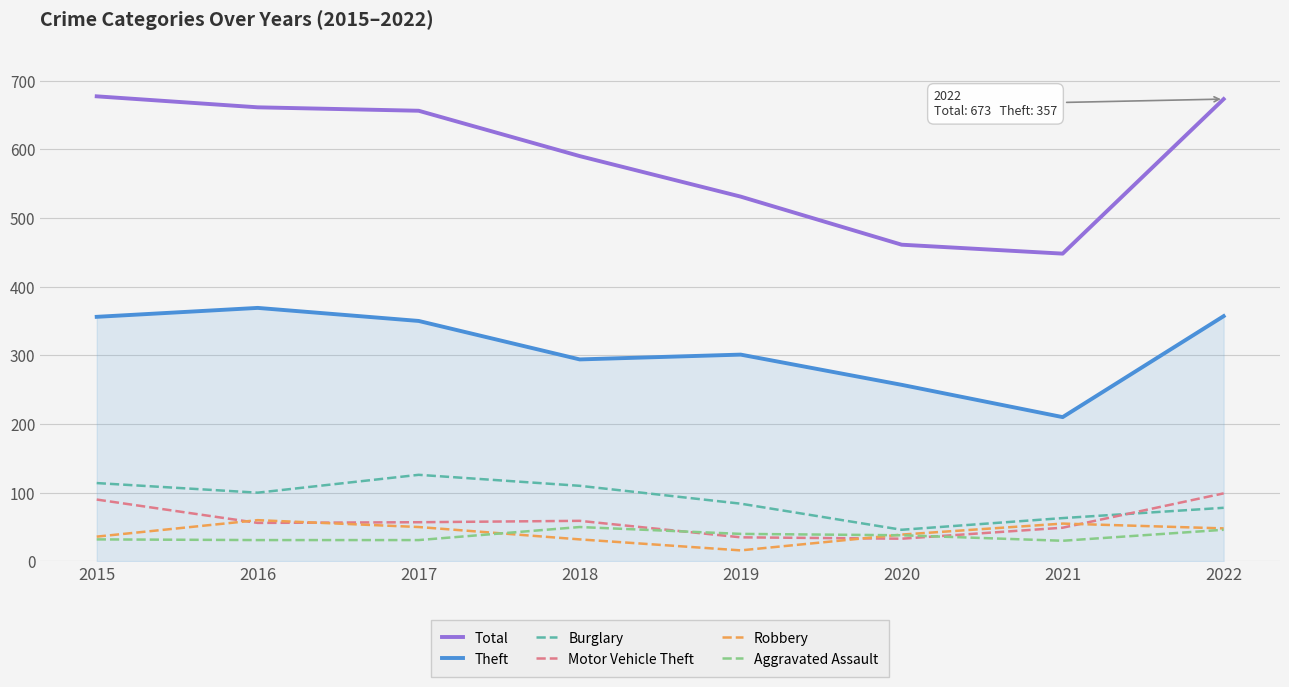

Which series has the widest spread of values?

Total